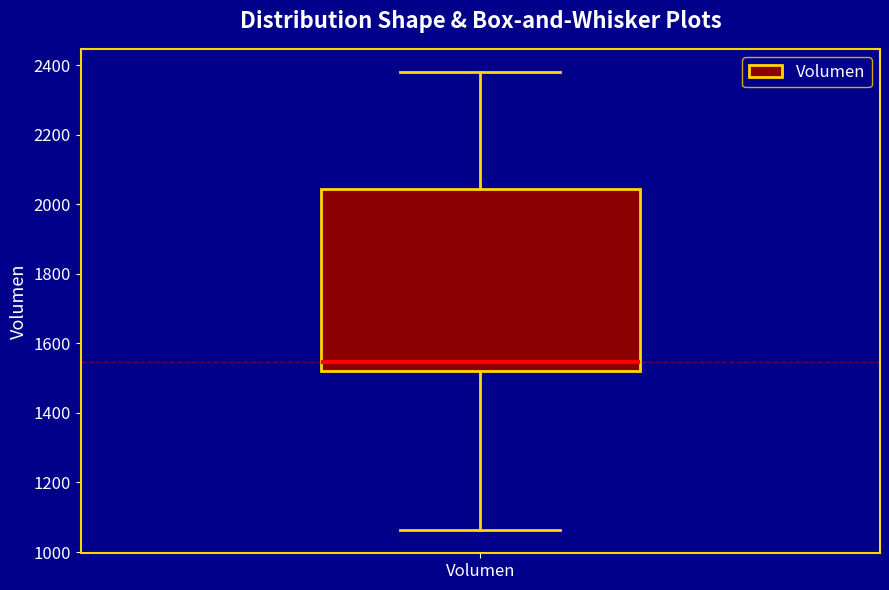

Where is the upper edge of the box for Volumen on the y-axis? The values are not printed on the chart, so give them approximately, as read against the axis.

2040